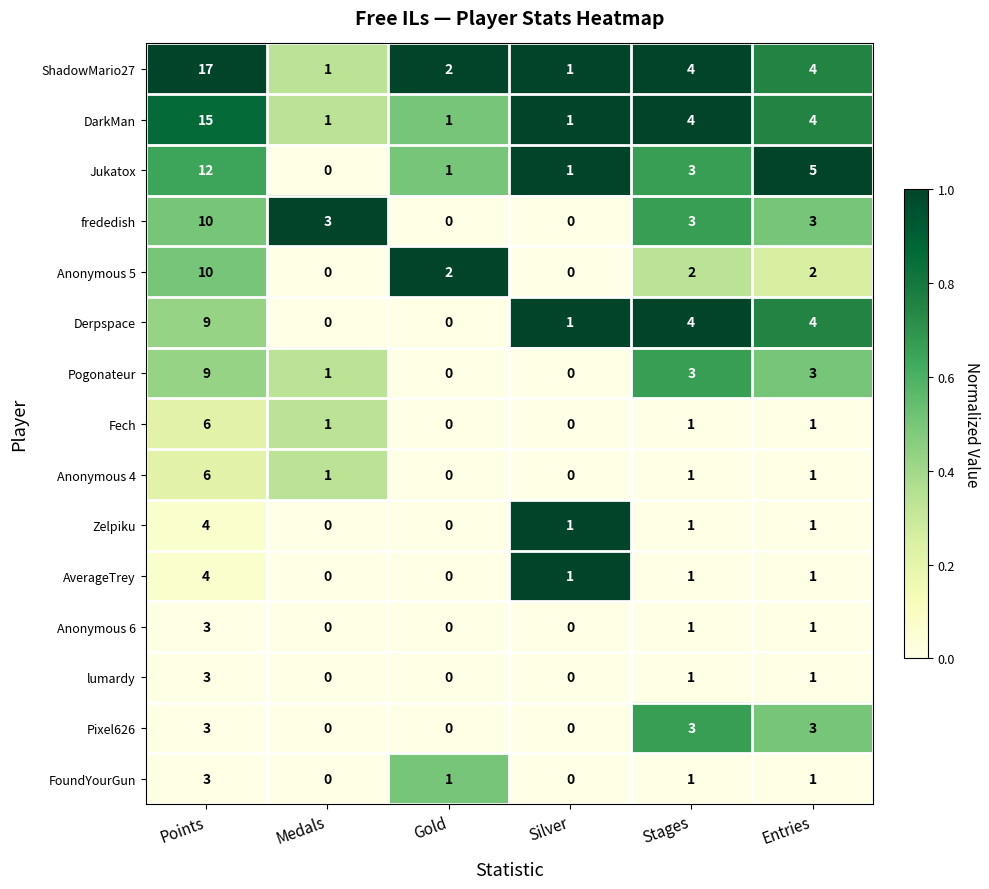

The value of lumardy at Silver is 1. True or false?

False